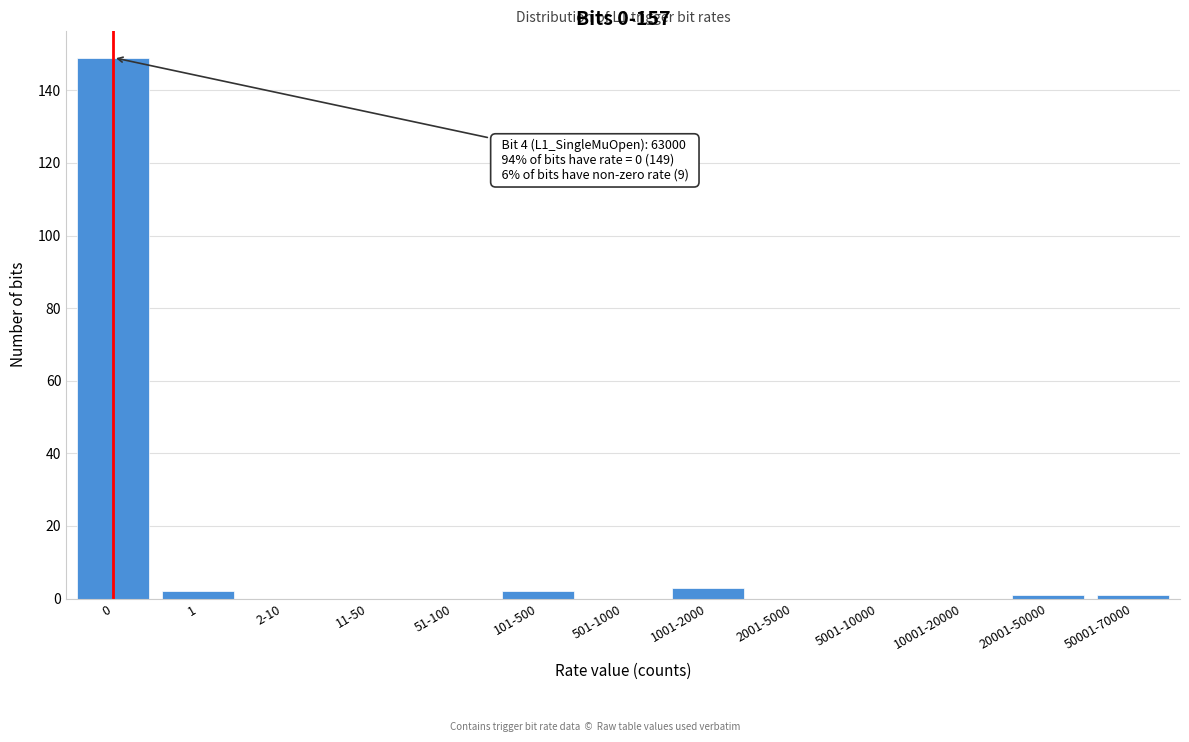

Reading left to right, transcribe all the data shown in this chart.

0=149	1=2	2-10=0	11-50=0	51-100=0	101-500=2	501-1000=0	1001-2000=3	2001-5000=0	5001-10000=0	10001-20000=0	20001-50000=1	50001-70000=1